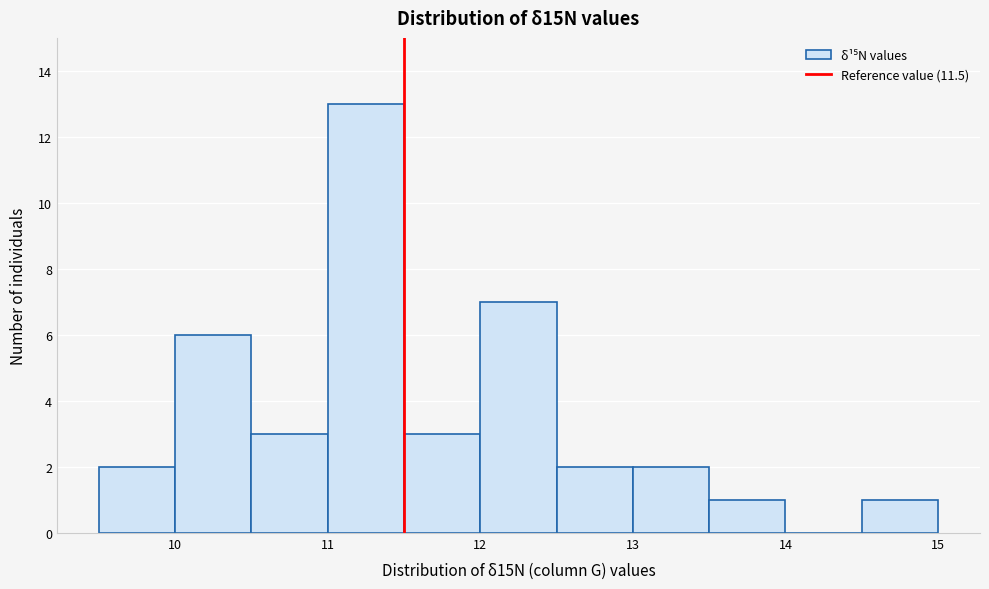

How tall is the bar that spans 13.5 to 14.0 on the x-axis? The values are not printed on the chart, so give them approximately, as read against the axis.

1